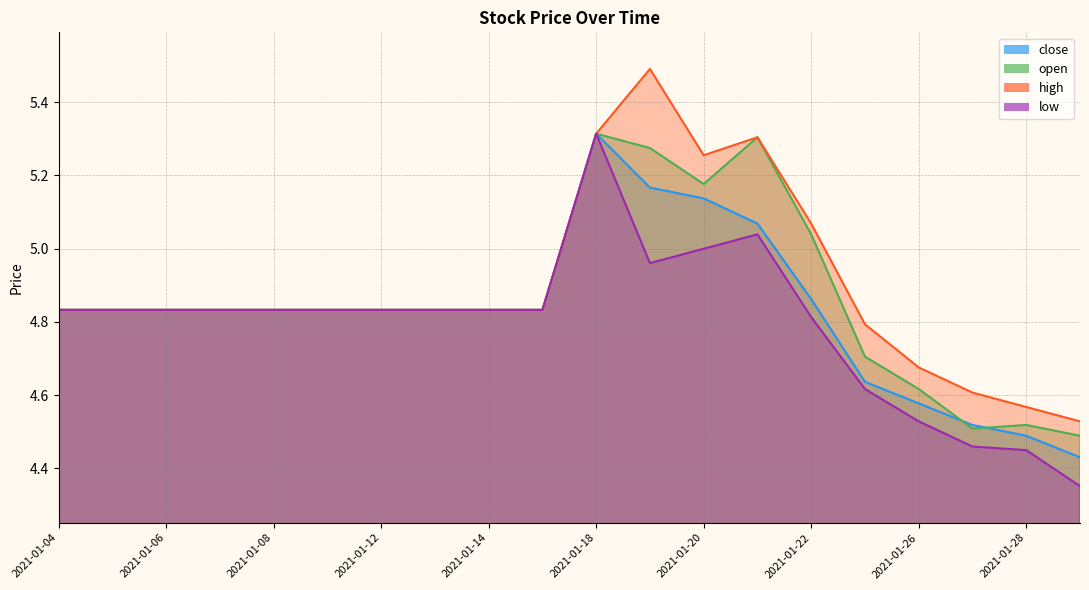

In low, how many points are higher than both neighbors (excluding endpoints)?

2